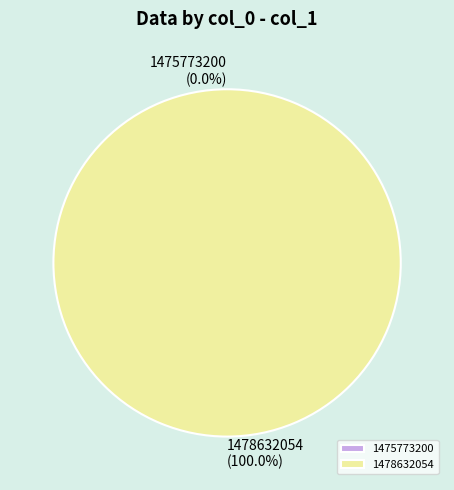

Is 1475773200 the majority of the pie?

No